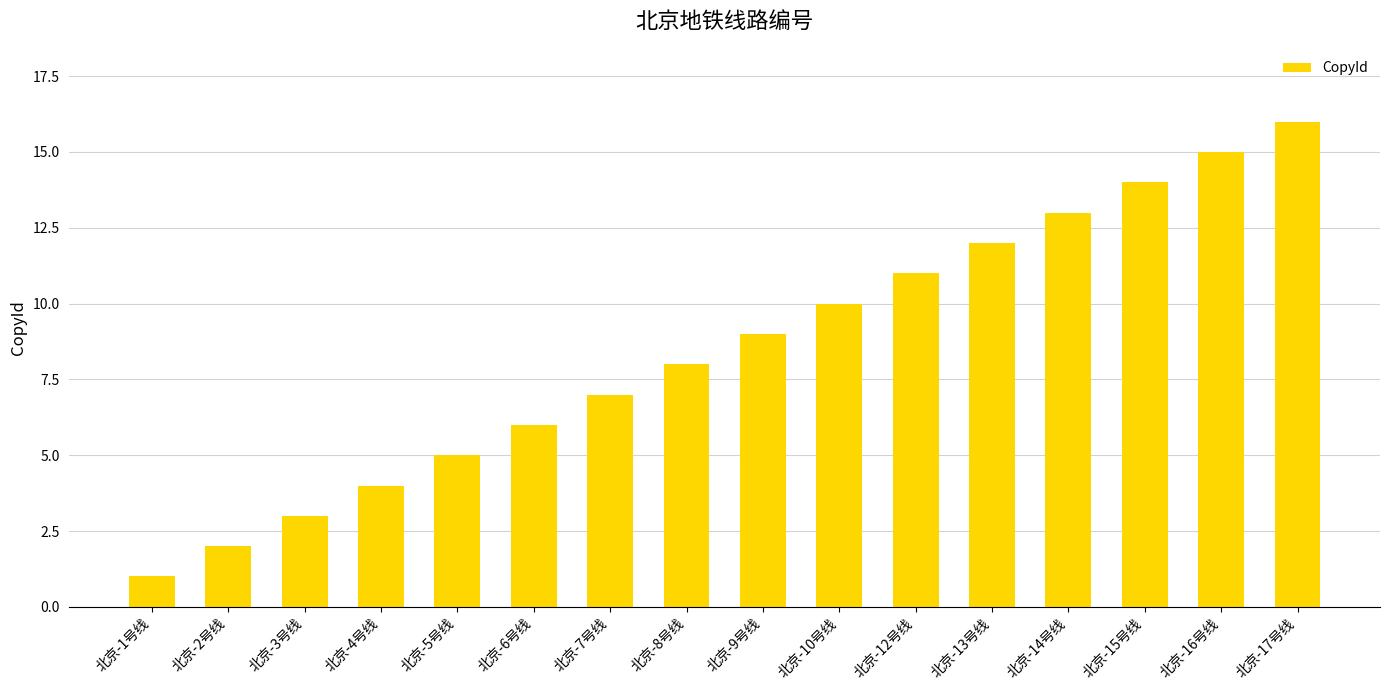

What is the difference between the values at 北京-2号线 and 北京-17号线?

14